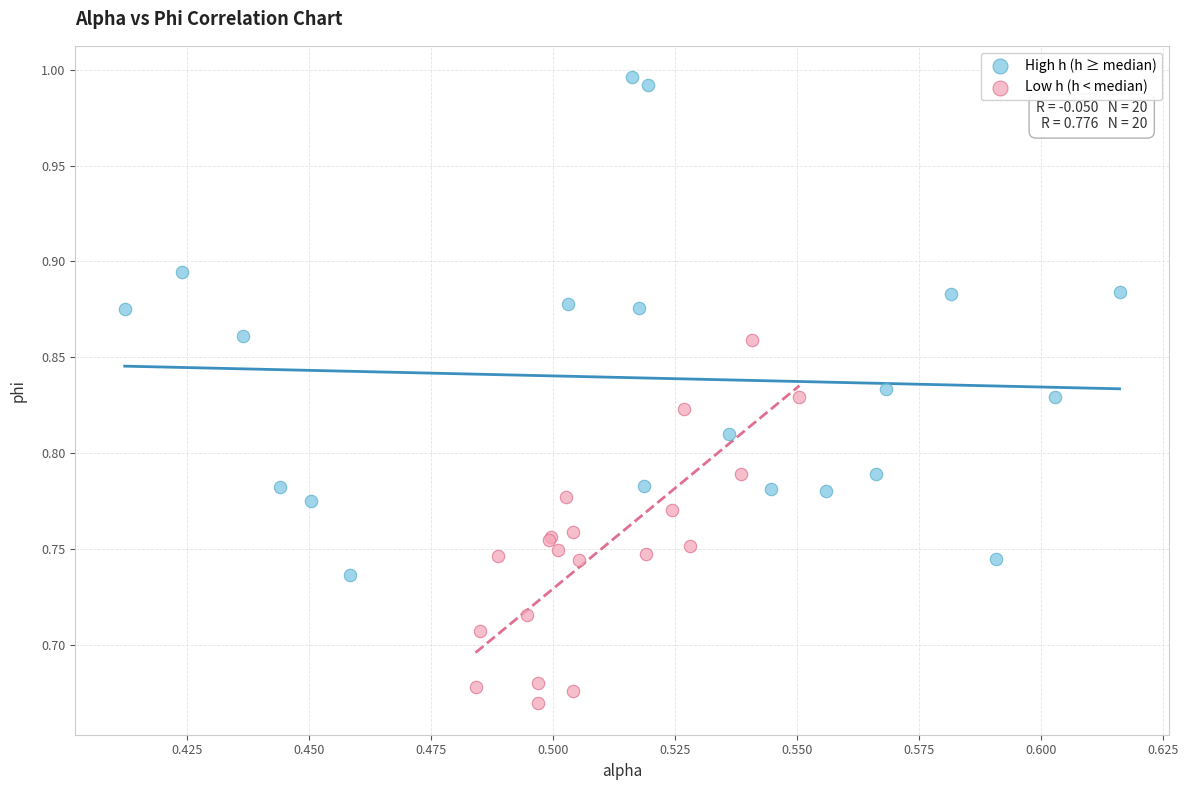

Which series reaches the minimum Y coordinate?

Low h (h < median)